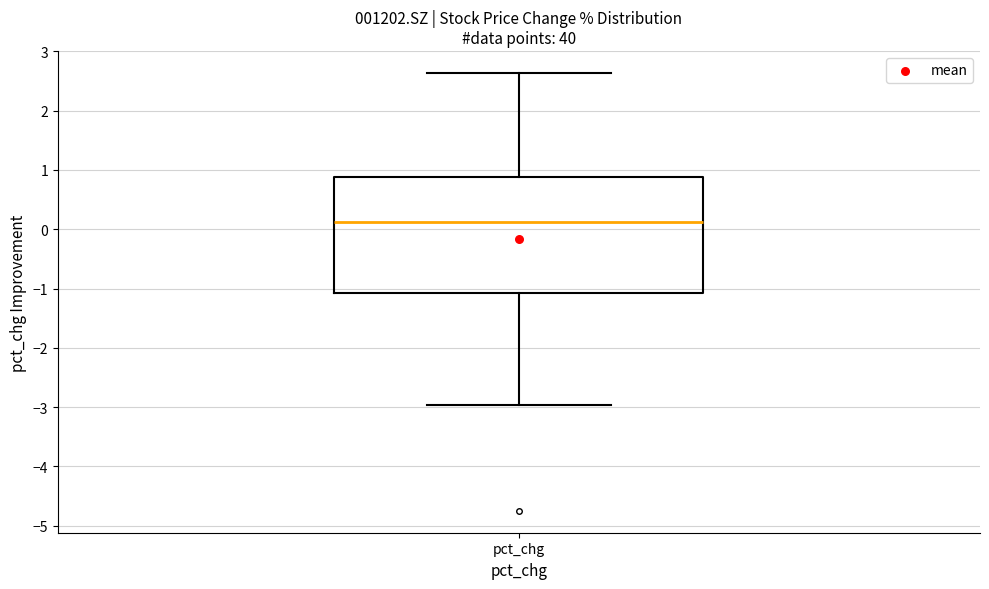

Transcribe this box plot: give where the median line is, the range the box spans, and where the two whiskers end, as read against the y-axis. The values are not printed on the chart, so give them approximately, as read against the axis.

median 0.1, box -1.1 to 0.9, whiskers -3.0 to 2.6